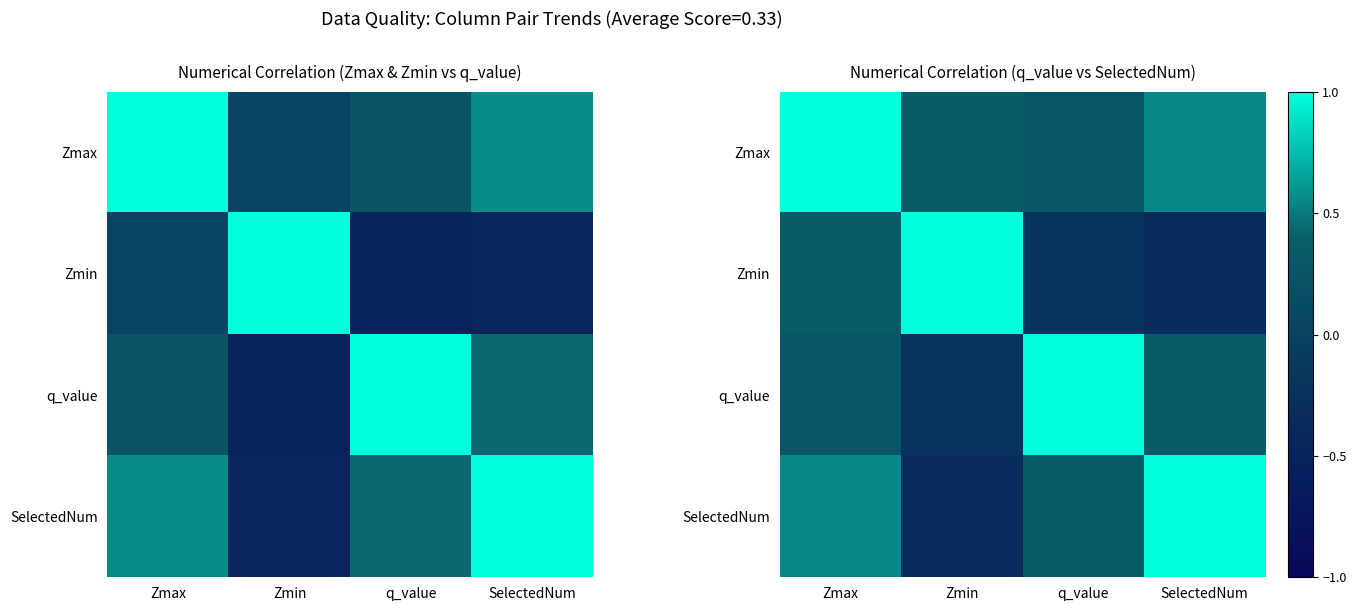

Is it true that SelectedNum equals 0.9 at Zmax?

False